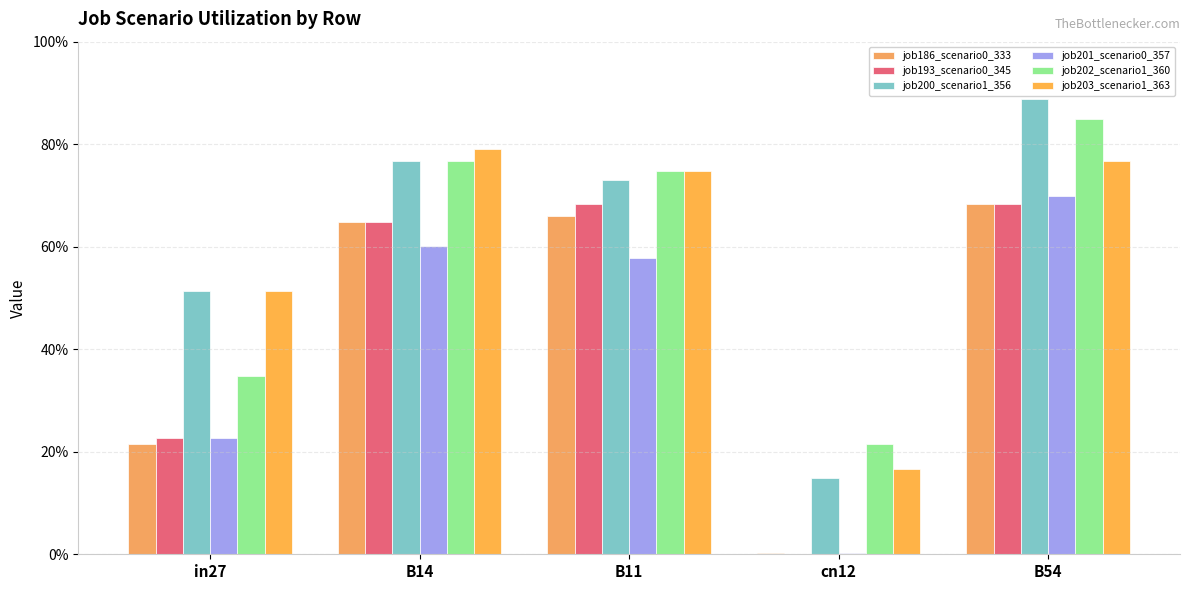

Does the chart contain stacked bars?

No